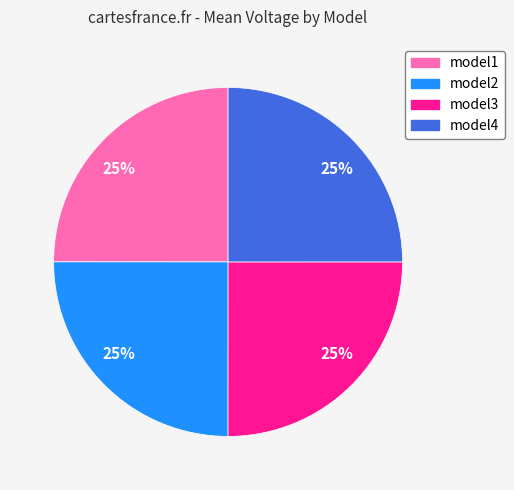

What is the ratio of the value at model4 to the value at model3?

1.0